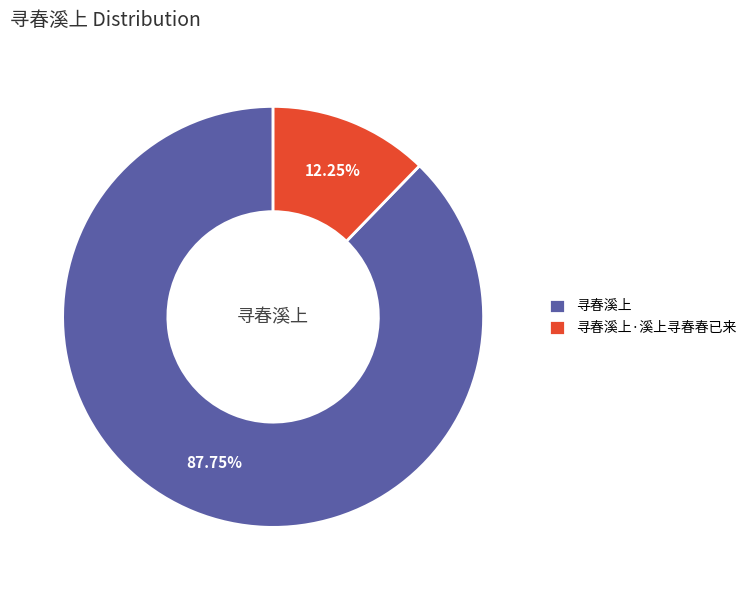

To the nearest percent, what percentage of the pie is 寻春溪上·溪上寻春春已来?

12%